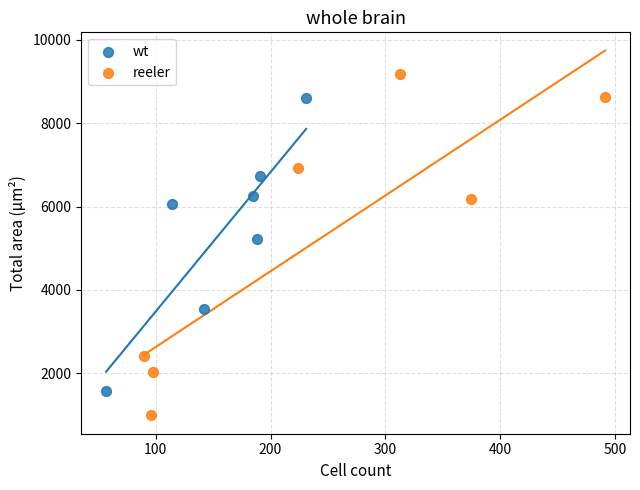

What are all the series names shown in the legend?

wt, reeler